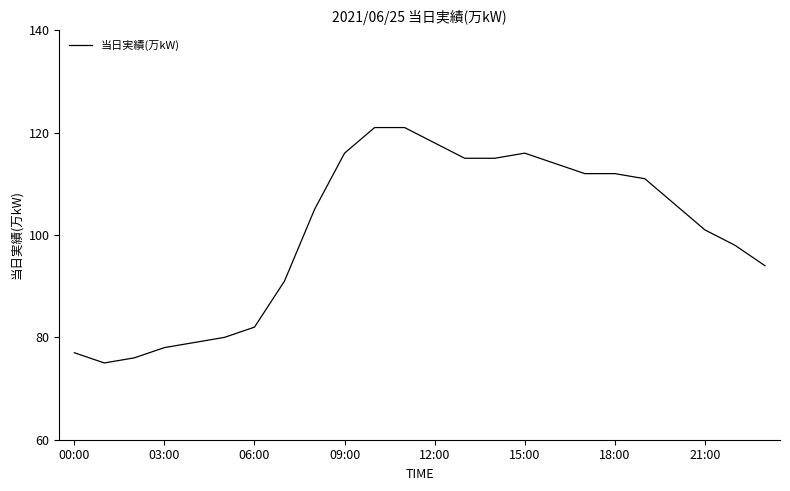

What is the greatest value displayed?

121